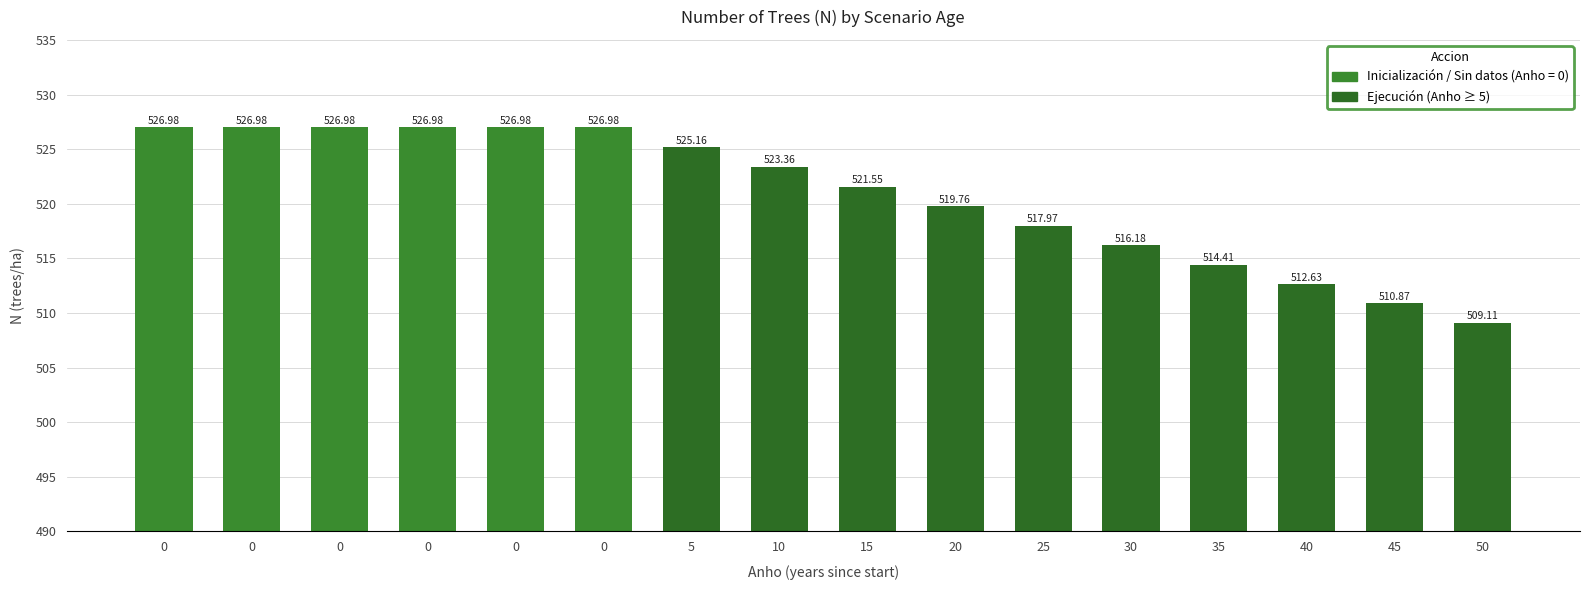

What is the difference between the values at 35 and 15?

7.1